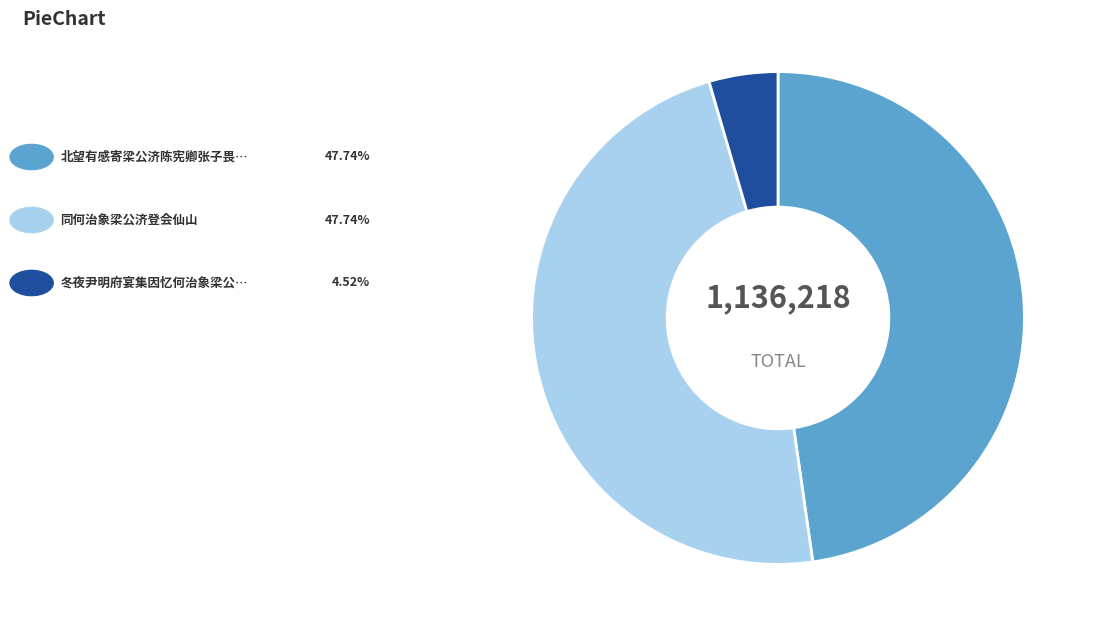

Is there any slice that represents more than half of the pie?

No